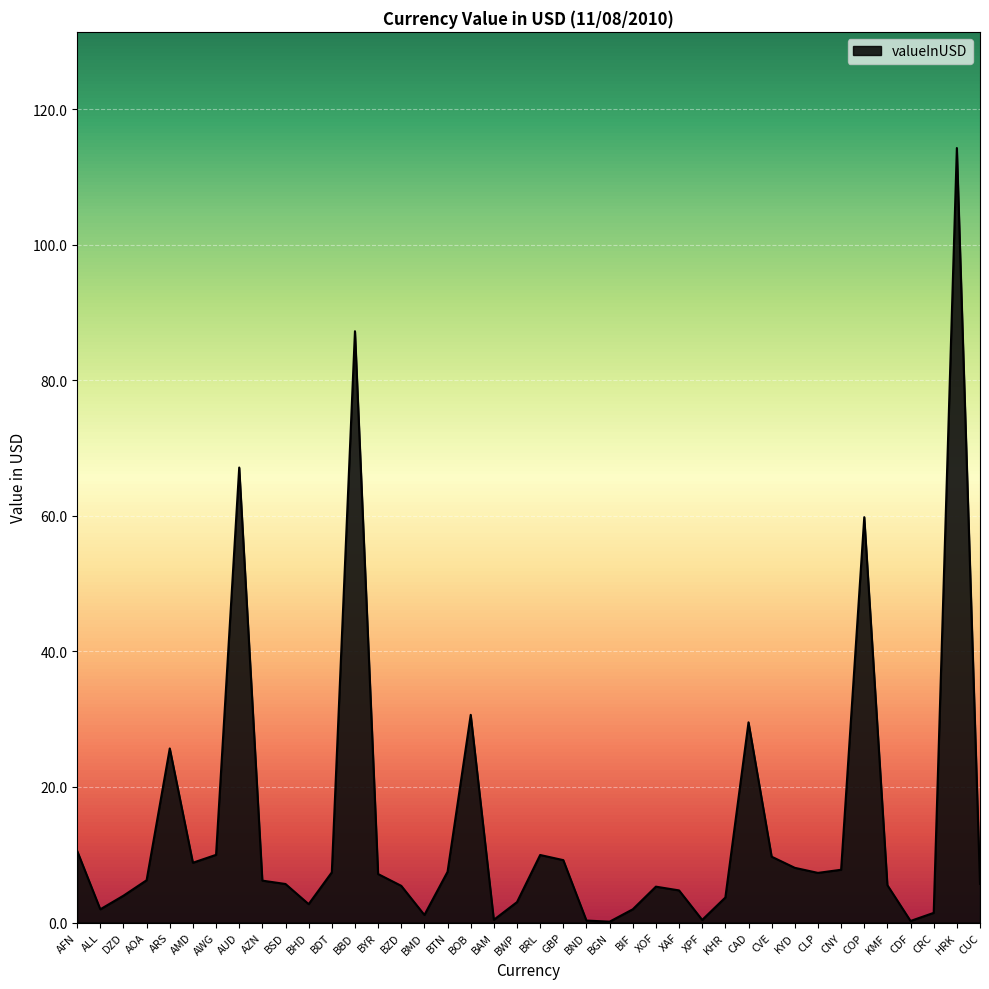

What is the difference between the maximum and minimum values?

114.2